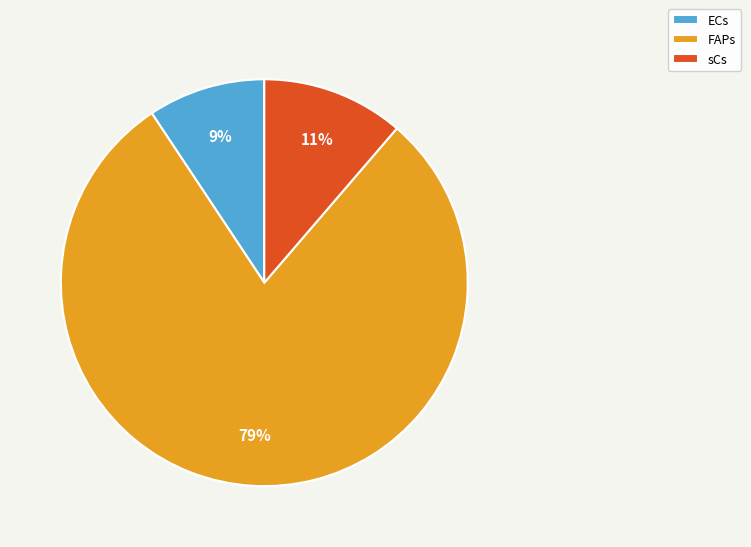

To the nearest percent, what is the average slice percentage?

33%